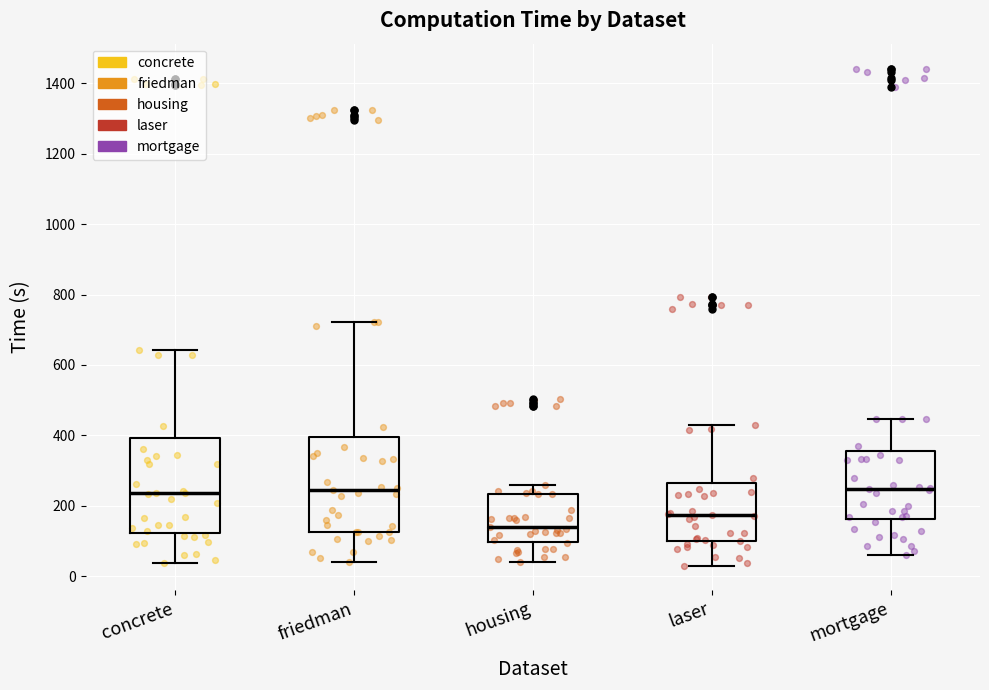

Reading left to right, read every box against the y-axis: the position of its median line, the range the box covers, and the ends of its whiskers. The values are not printed on the chart, so give them approximately, as read against the axis.

concrete: median 240, box 120 to 400, whiskers 40 to 640
friedman: median 240, box 120 to 400, whiskers 40 to 720
housing: median 140, box 100 to 240, whiskers 40 to 260
laser: median 180, box 100 to 260, whiskers 40 to 420
mortgage: median 240, box 160 to 360, whiskers 60 to 440